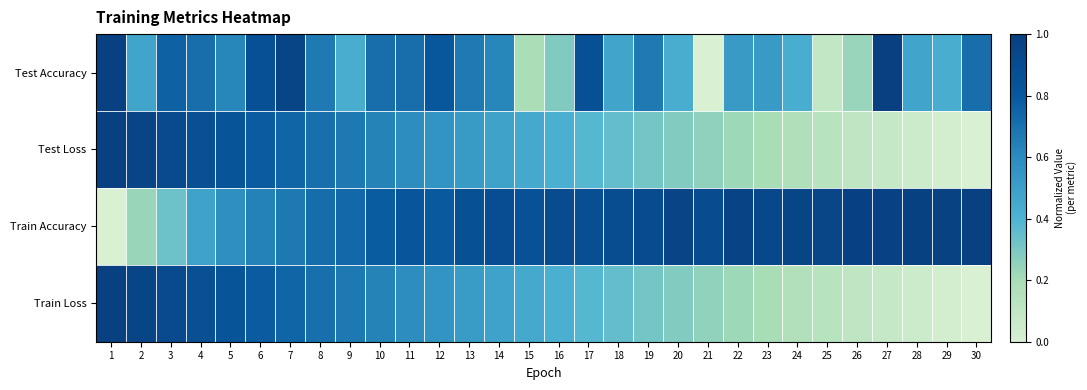

Reading left to right, what are all the values shown in this chart?

Test Accuracy: 1=1.0	2=0.5	3=0.8	4=0.7	5=0.6	6=0.9	7=1.0	8=0.7	9=0.4	10=0.7	11=0.7	12=0.8	13=0.7	14=0.6	15=0.2	16=0.3	17=0.9	18=0.5	19=0.7	20=0.4	21=0.0	22=0.5	23=0.5	24=0.4	25=0.1	26=0.2	27=1.0	28=0.5	29=0.4	30=0.7
Test Loss: 1=1.0	2=1.0	3=0.9	4=0.9	5=0.8	6=0.8	7=0.7	8=0.7	9=0.7	10=0.6	11=0.6	12=0.6	13=0.5	14=0.5	15=0.4	16=0.4	17=0.4	18=0.3	19=0.3	20=0.3	21=0.3	22=0.2	23=0.2	24=0.2	25=0.1	26=0.1	27=0.1	28=0.1	29=0.0	30=0.0
Train Accuracy: 1=0.0	2=0.2	3=0.3	4=0.5	5=0.6	6=0.6	7=0.7	8=0.7	9=0.7	10=0.8	11=0.8	12=0.8	13=0.9	14=0.9	15=0.9	16=0.9	17=0.9	18=0.9	19=0.9	20=1.0	21=0.9	22=1.0	23=0.9	24=1.0	25=0.9	26=1.0	27=1.0	28=1.0	29=1.0	30=1.0
Train Loss: 1=1.0	2=1.0	3=0.9	4=0.9	5=0.8	6=0.8	7=0.7	8=0.7	9=0.7	10=0.6	11=0.6	12=0.6	13=0.5	14=0.5	15=0.4	16=0.4	17=0.4	18=0.3	19=0.3	20=0.3	21=0.3	22=0.2	23=0.2	24=0.2	25=0.1	26=0.1	27=0.1	28=0.1	29=0.0	30=0.0